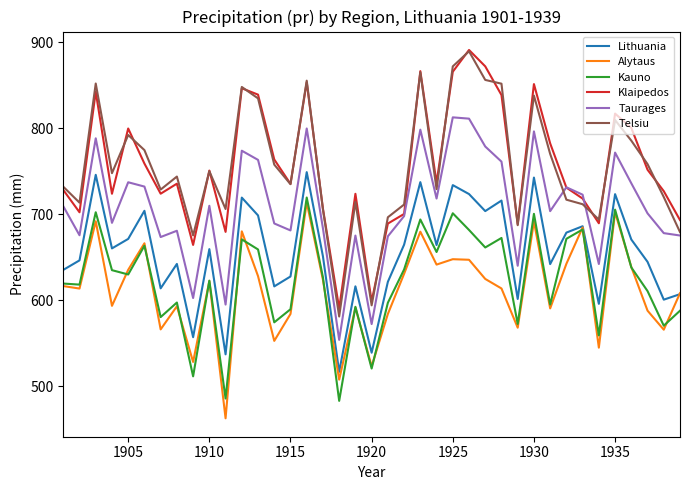

Which series has the largest range (max minus min)?

Telsiu